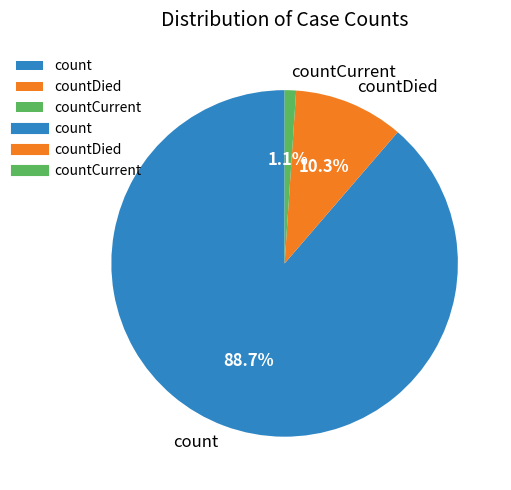

To the nearest percent, what portion does countDied represent?

10%